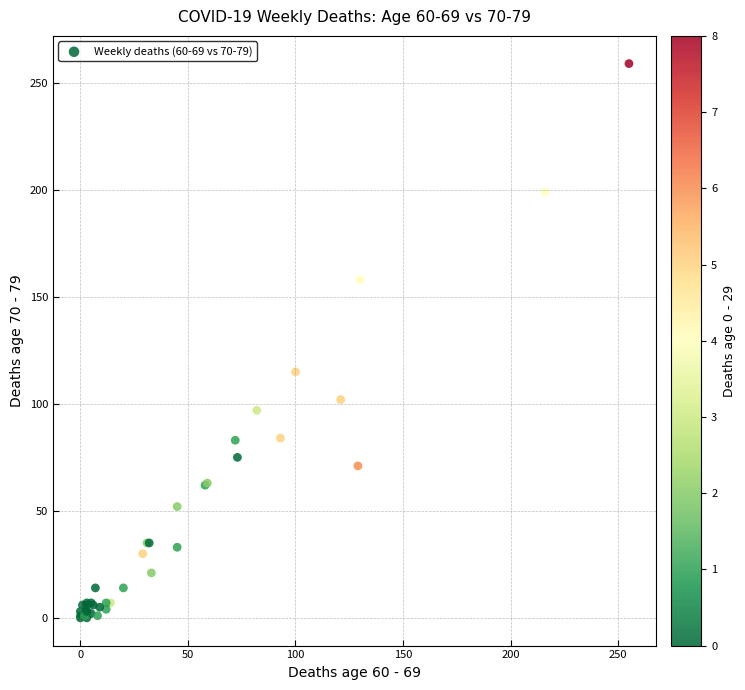

What Y value in the scatter plot is closest to 129?

115